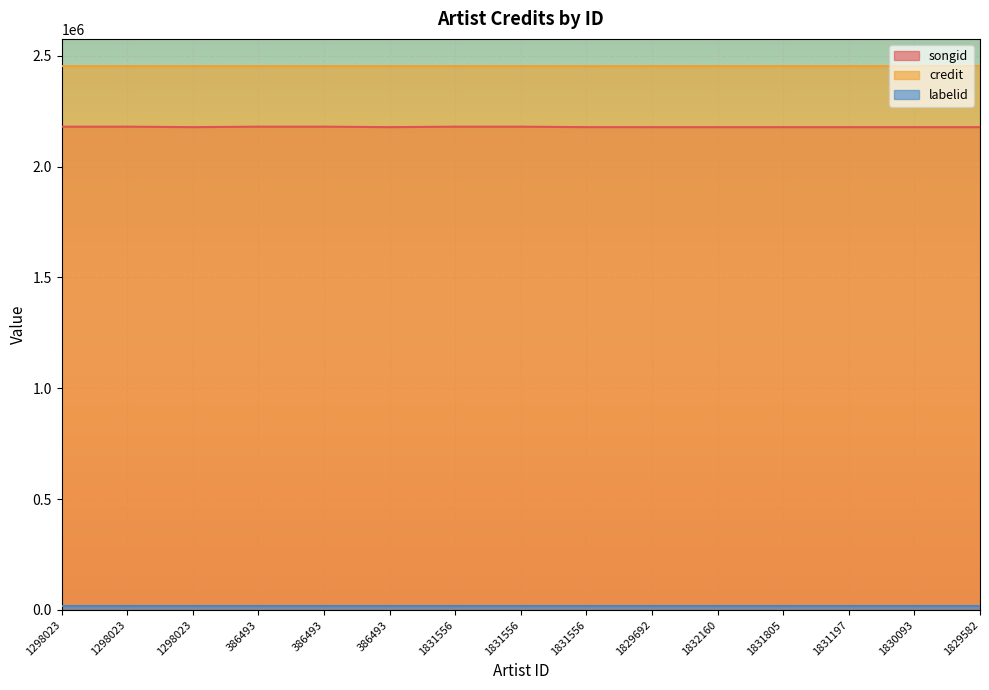

Which series has the largest range (max minus min)?

songid